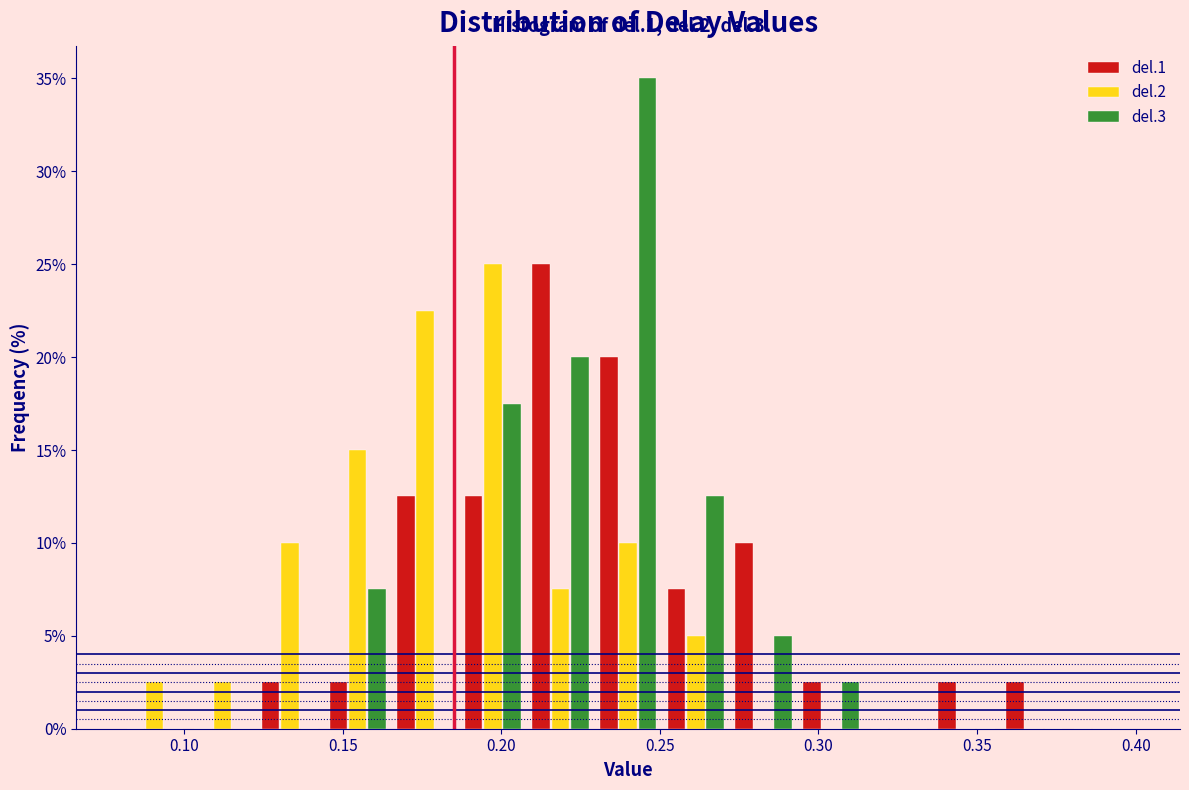

In the del.3 series, which range on the x-axis has the tallest bar?

0.230 to 0.250